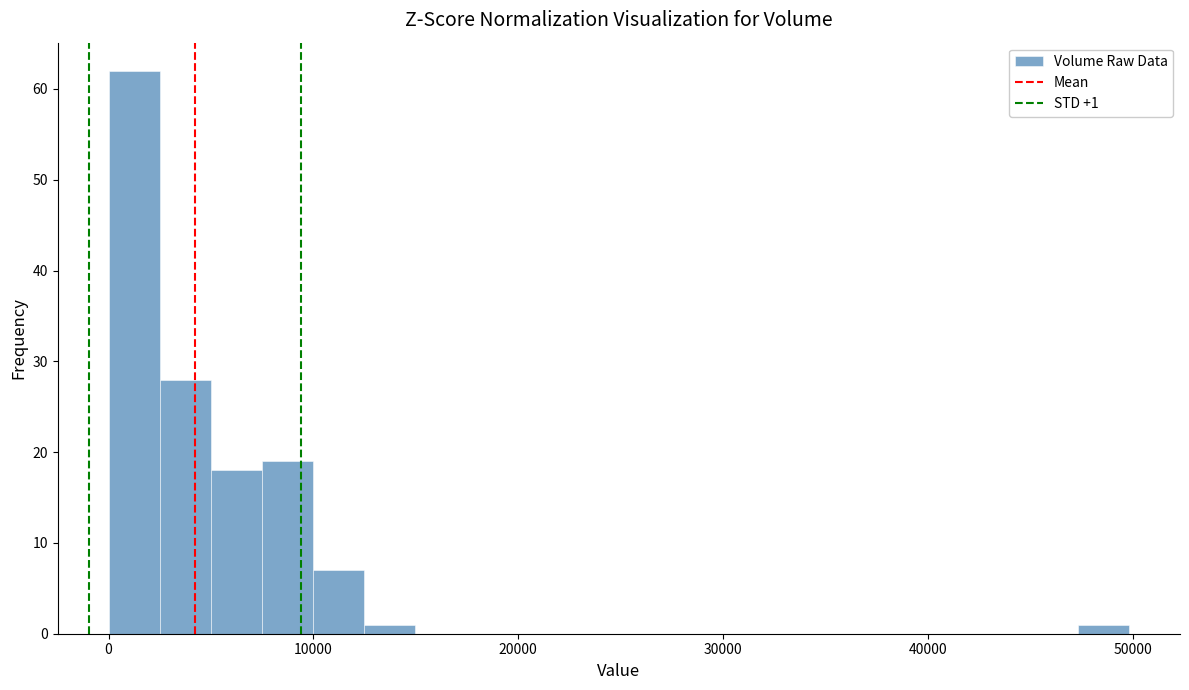

Around what value on the x-axis is the tallest bar? Give the approximate position of its centre, as read against the axis.

1000